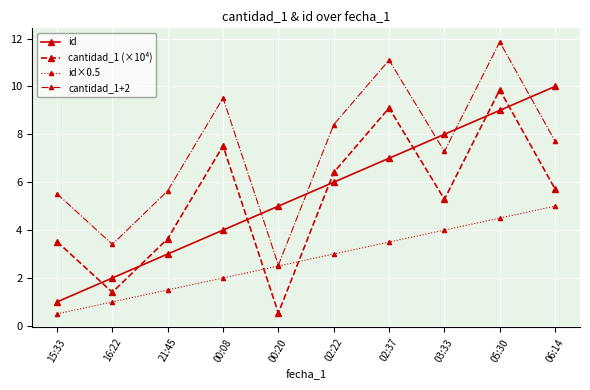

Reading left to right, list all the values displayed in this chart.

id: 15:33=1.0	16:22=2.0	21:45=3.0	00:08=4.0	00:20=5.0	02:22=6.0	02:37=7.0	03:33=8.0	05:30=9.0	06:14=10.0
cantidad_1 (×10⁴): 15:33=3.5	16:22=1.4	21:45=3.6	00:08=7.5	00:20=0.5	02:22=6.4	02:37=9.1	03:33=5.3	05:30=9.9	06:14=5.7
id×0.5: 15:33=0.5	16:22=1.0	21:45=1.5	00:08=2.0	00:20=2.5	02:22=3.0	02:37=3.5	03:33=4.0	05:30=4.5	06:14=5.0
cantidad_1+2: 15:33=5.5	16:22=3.4	21:45=5.6	00:08=9.5	00:20=2.5	02:22=8.4	02:37=11.1	03:33=7.3	05:30=11.9	06:14=7.7